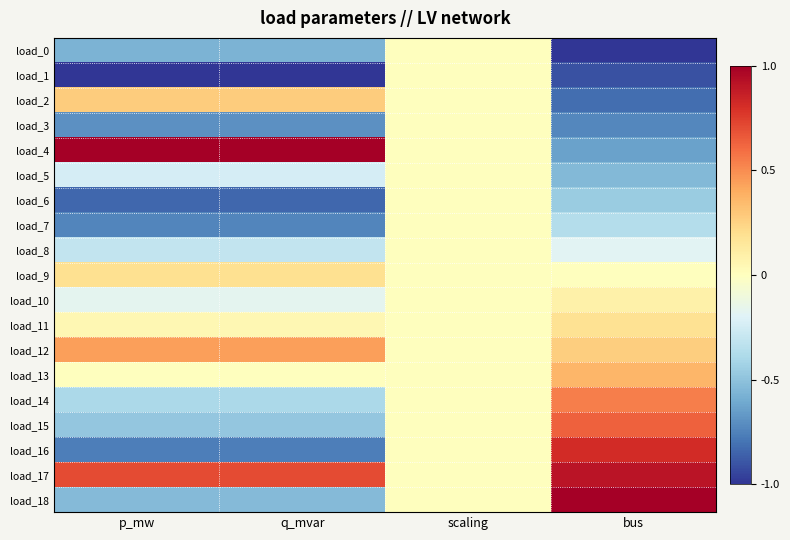

At which category is the sum across all series the highest?

scaling